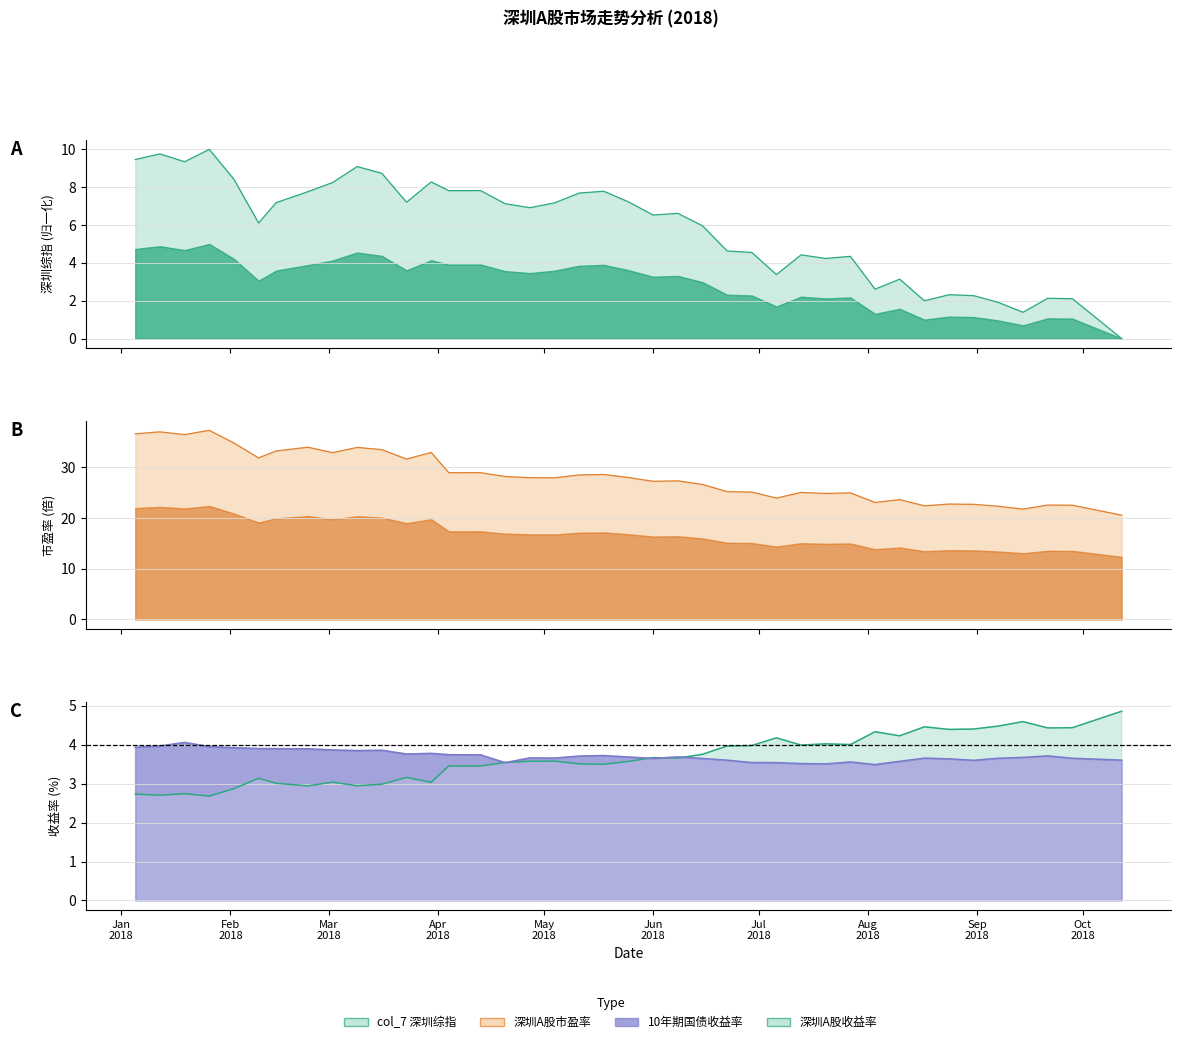

Which category has the highest value across all series?

2018-01-26